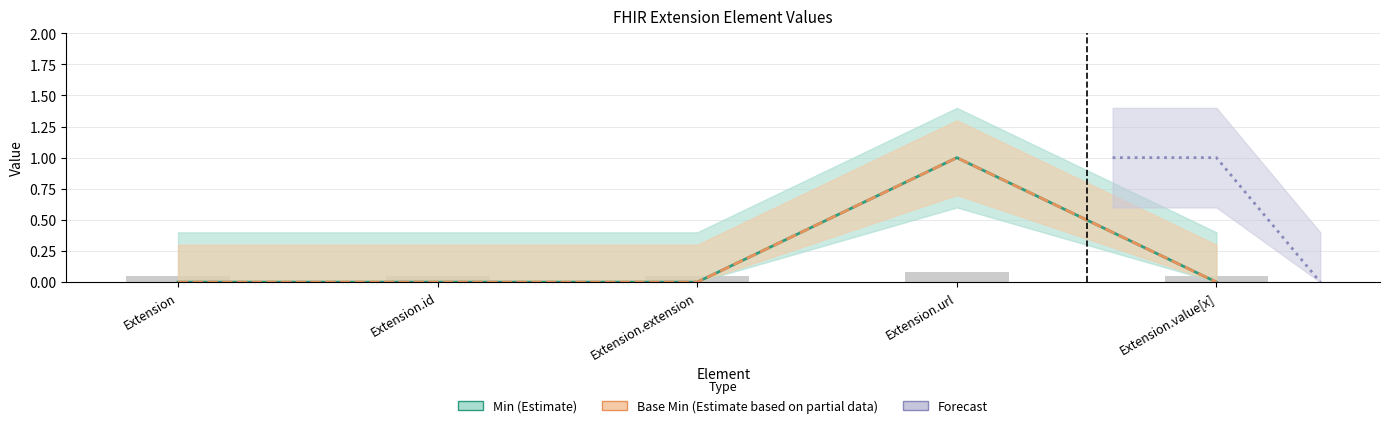

How many groups of bars are there?

5